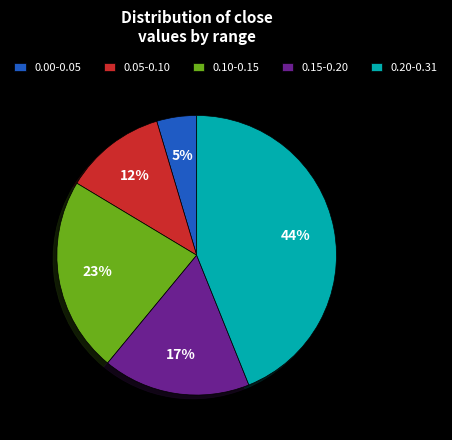

Is it true that 0.05-0.10 is 25% of the pie?

False